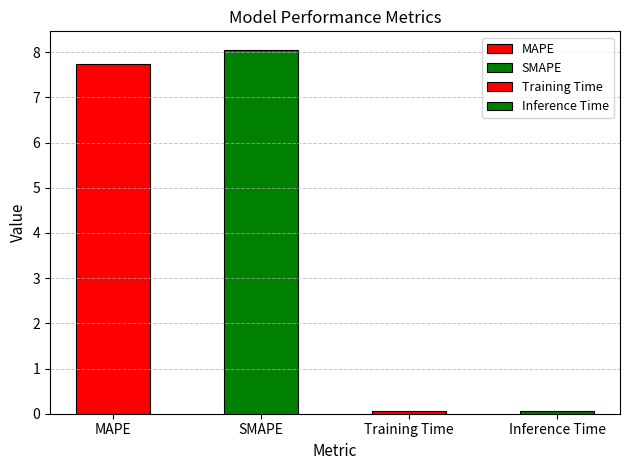

What is the difference between the values at SMAPE and Inference Time?

8.0